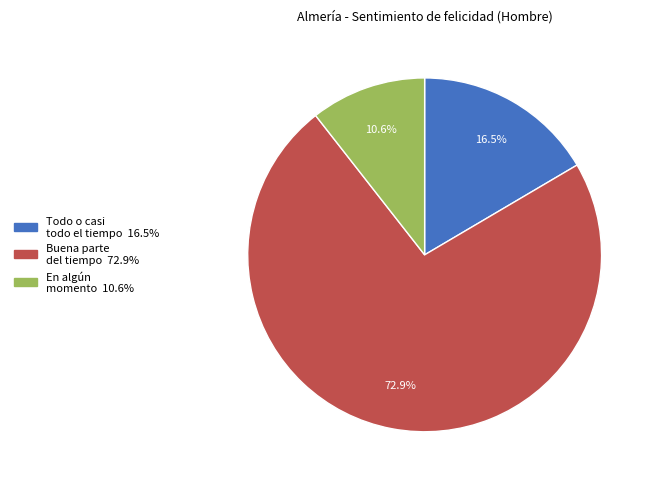

Does any single category account for the majority?

Yes